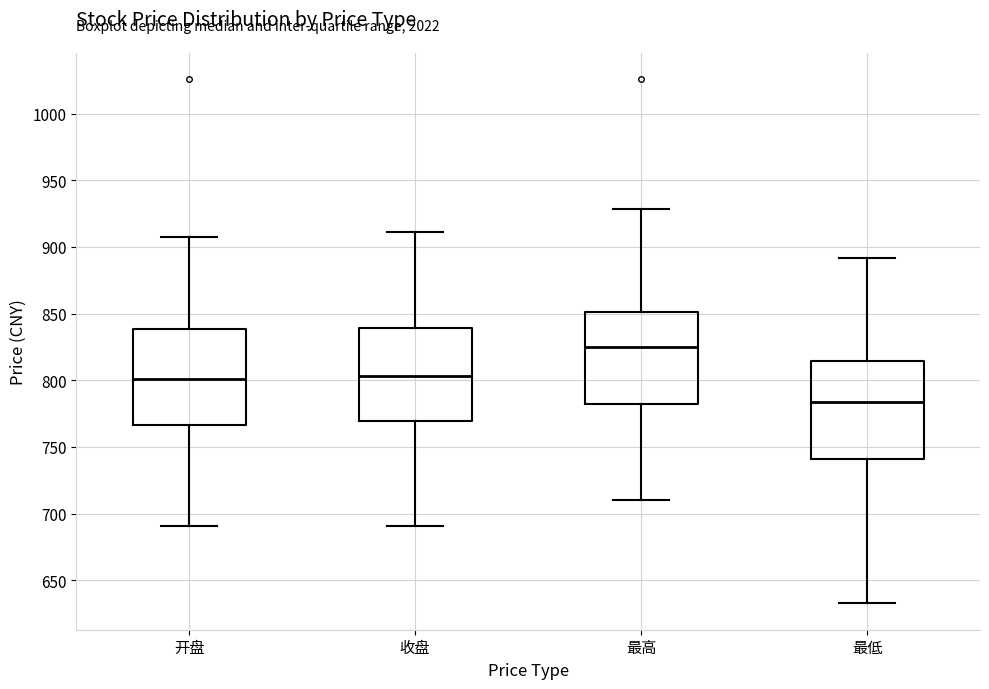

Which box's median line is the lowest?

最低